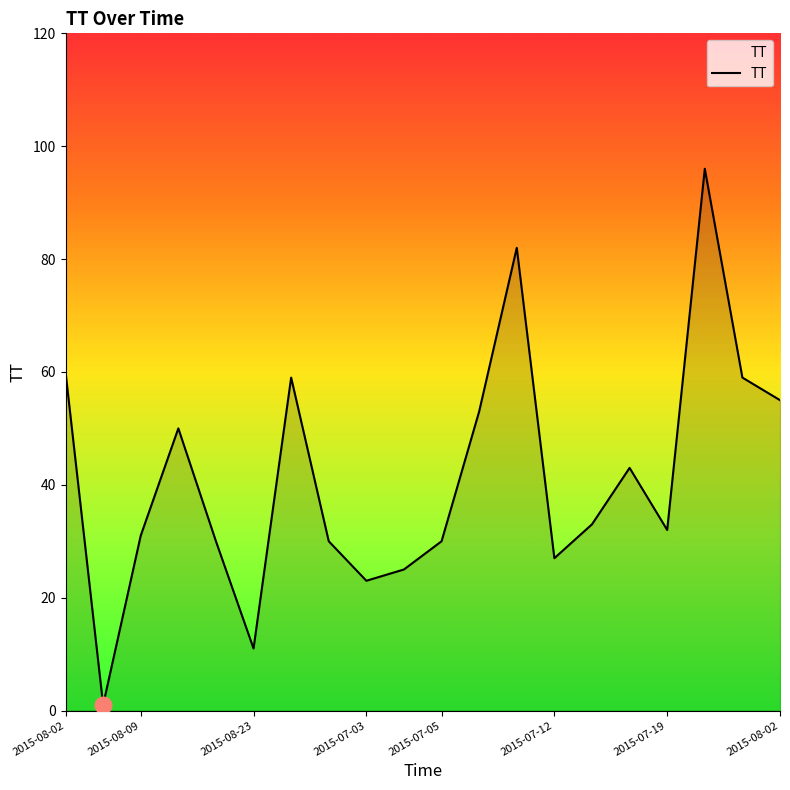

What is the difference between the maximum and minimum values?

95